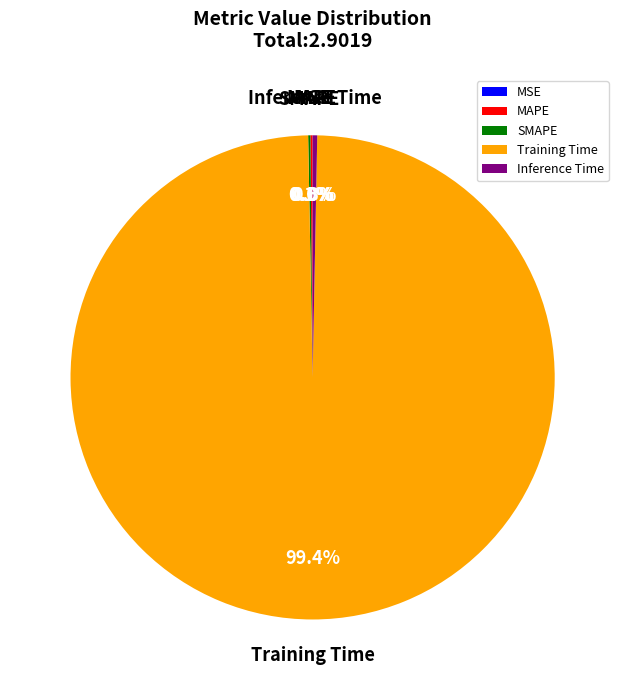

Which slice is the largest?

Training Time